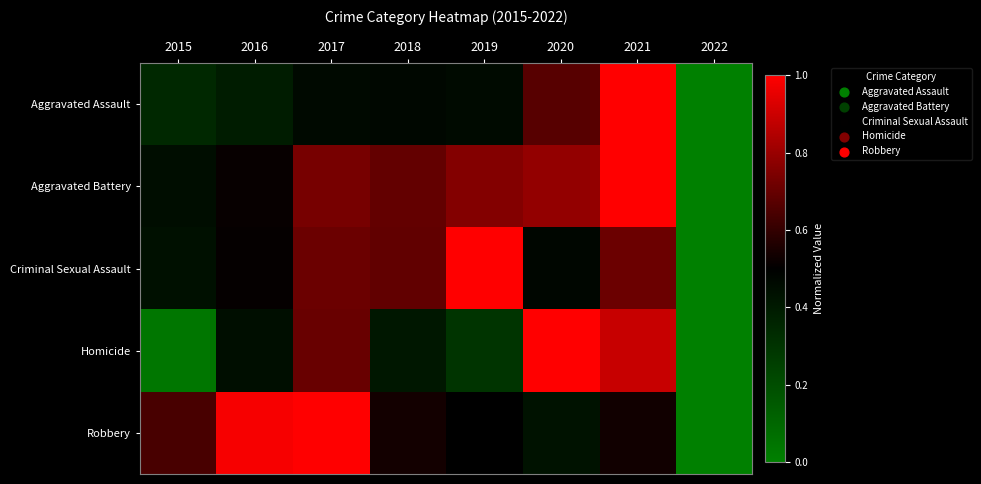

Rank the series by their maximum value, from highest to lowest.

Aggravated Assault, Aggravated Battery, Criminal Sexual Assault, Homicide, Robbery